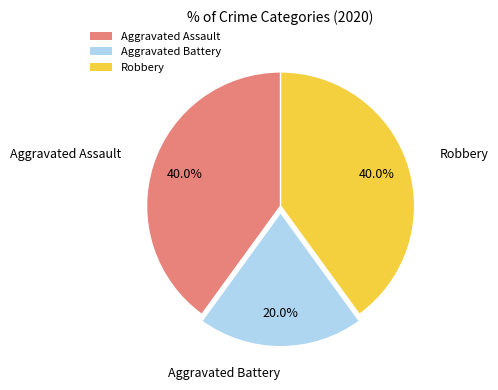

To the nearest percent, what is the difference between the largest and smallest slice percentages?

20%